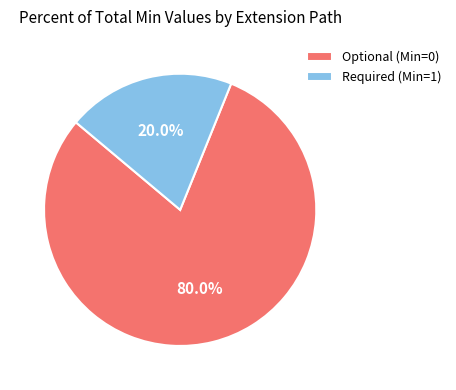

How many slices are in this pie chart?

2